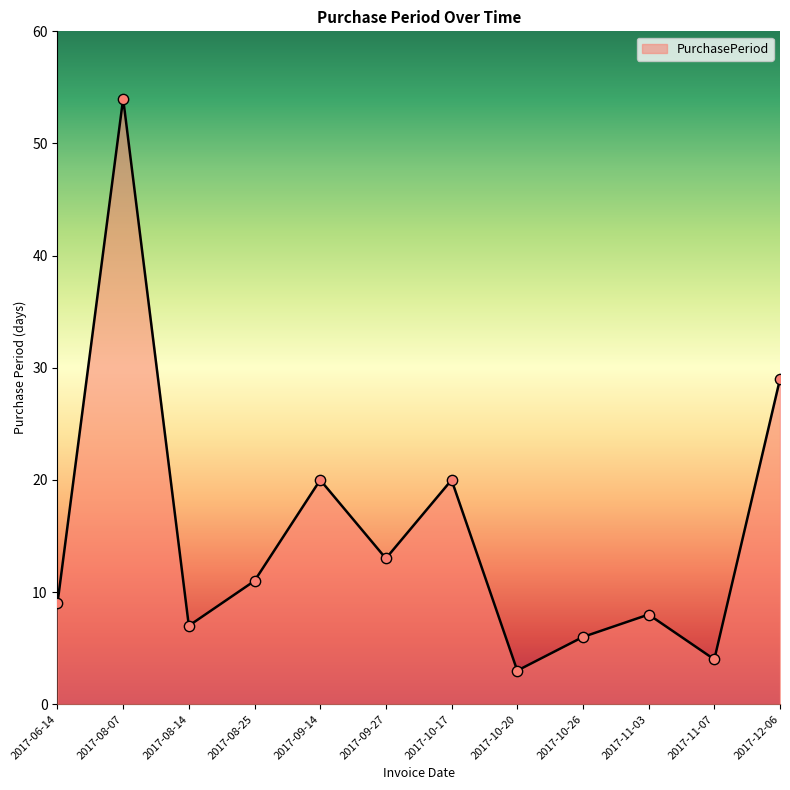

Approximately how many times larger is the value at 2017-09-27 compared to 2017-06-14?

1.4